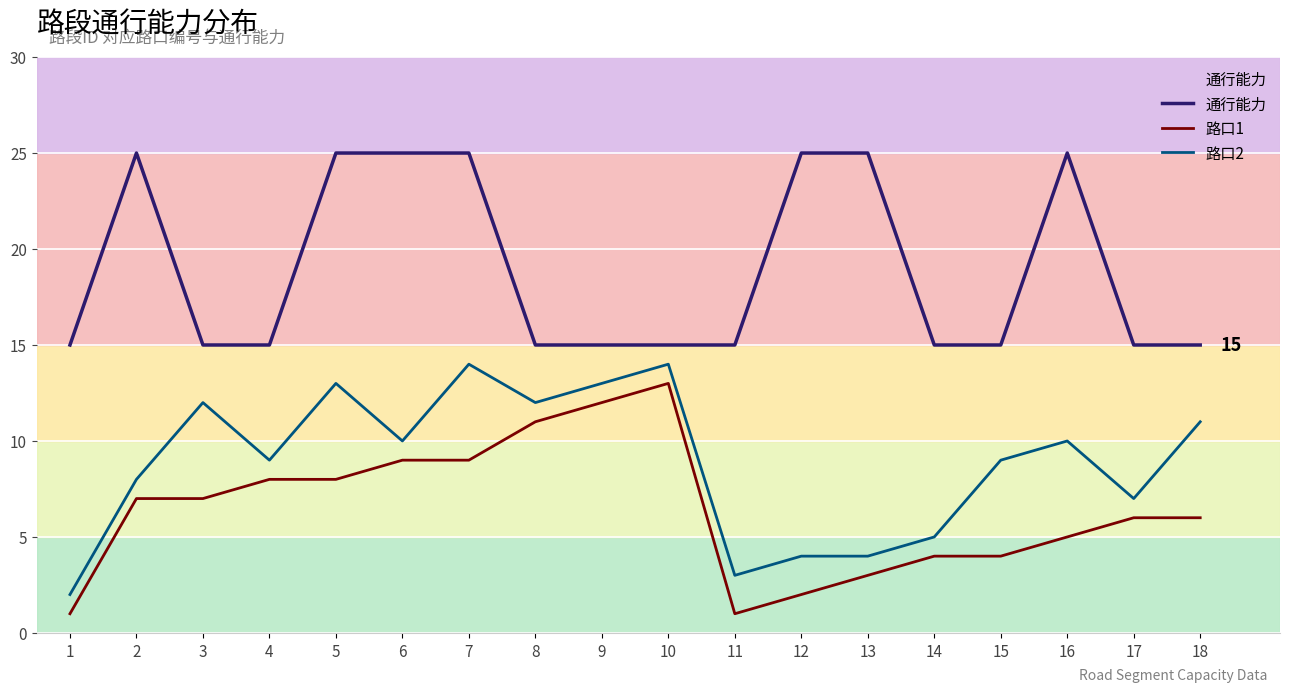

At 15, list the series in order from largest to smallest.

通行能力, 路口2, 路口1